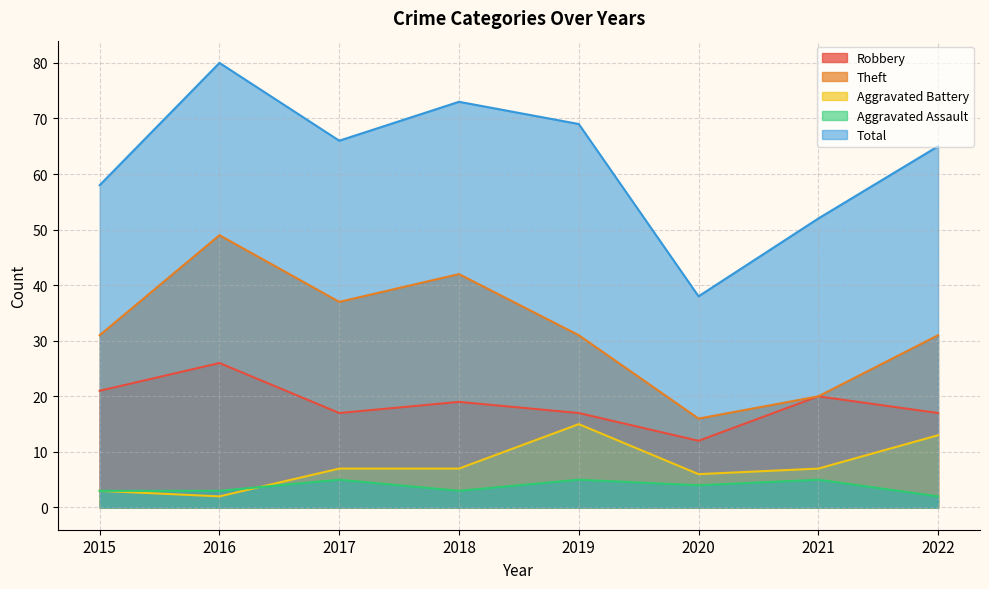

Reading left to right, extract all data points from this chart.

Robbery: 2015=21	2016=26	2017=17	2018=19	2019=17	2020=12	2021=20	2022=17
Theft: 2015=31	2016=49	2017=37	2018=42	2019=31	2020=16	2021=20	2022=31
Aggravated Battery: 2015=3	2016=2	2017=7	2018=7	2019=15	2020=6	2021=7	2022=13
Aggravated Assault: 2015=3	2016=3	2017=5	2018=3	2019=5	2020=4	2021=5	2022=2
Total: 2015=58	2016=80	2017=66	2018=73	2019=69	2020=38	2021=52	2022=65